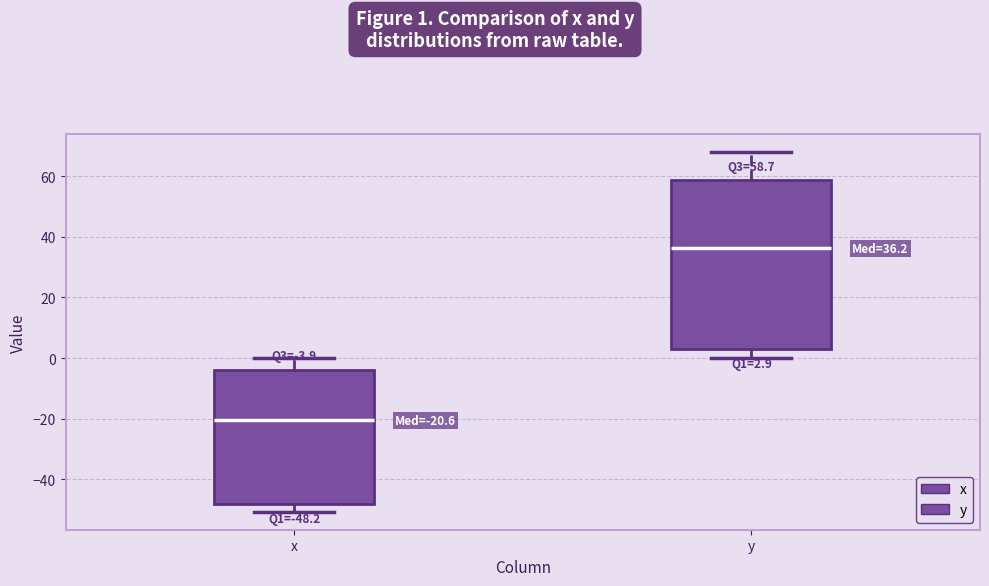

Which box's median line is the highest?

y